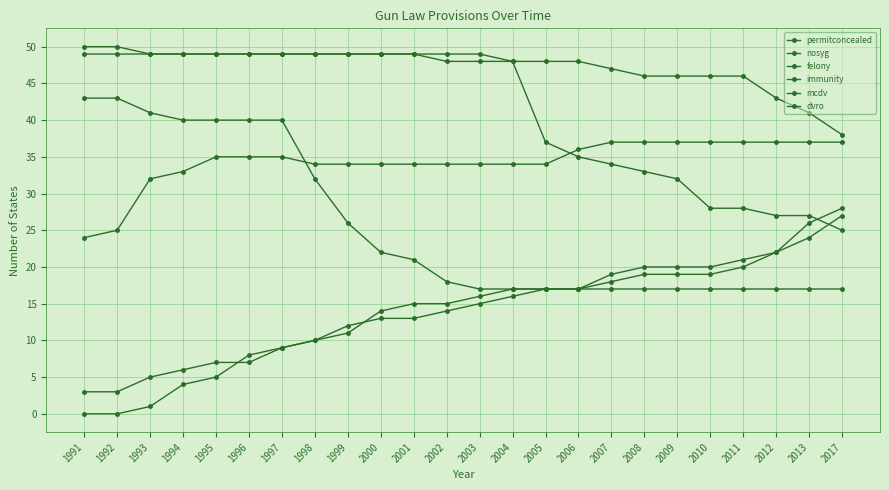

Reading left to right, extract all data points from this chart.

permitconcealed: 1991=49	1992=49	1993=49	1994=49	1995=49	1996=49	1997=49	1998=49	1999=49	2000=49	2001=49	2002=48	2003=48	2004=48	2005=48	2006=48	2007=47	2008=46	2009=46	2010=46	2011=46	2012=43	2013=41	2017=38
nosyg: 1991=50	1992=50	1993=49	1994=49	1995=49	1996=49	1997=49	1998=49	1999=49	2000=49	2001=49	2002=49	2003=49	2004=48	2005=37	2006=35	2007=34	2008=33	2009=32	2010=28	2011=28	2012=27	2013=27	2017=25
felony: 1991=24	1992=25	1993=32	1994=33	1995=35	1996=35	1997=35	1998=34	1999=34	2000=34	2001=34	2002=34	2003=34	2004=34	2005=34	2006=36	2007=37	2008=37	2009=37	2010=37	2011=37	2012=37	2013=37	2017=37
immunity: 1991=43	1992=43	1993=41	1994=40	1995=40	1996=40	1997=40	1998=32	1999=26	2000=22	2001=21	2002=18	2003=17	2004=17	2005=17	2006=17	2007=17	2008=17	2009=17	2010=17	2011=17	2012=17	2013=17	2017=17
mcdv: 1991=3	1992=3	1993=5	1994=6	1995=7	1996=7	1997=9	1998=10	1999=12	2000=13	2001=13	2002=14	2003=15	2004=16	2005=17	2006=17	2007=19	2008=20	2009=20	2010=20	2011=21	2012=22	2013=26	2017=28
dvro: 1991=0	1992=0	1993=1	1994=4	1995=5	1996=8	1997=9	1998=10	1999=11	2000=14	2001=15	2002=15	2003=16	2004=17	2005=17	2006=17	2007=18	2008=19	2009=19	2010=19	2011=20	2012=22	2013=24	2017=27